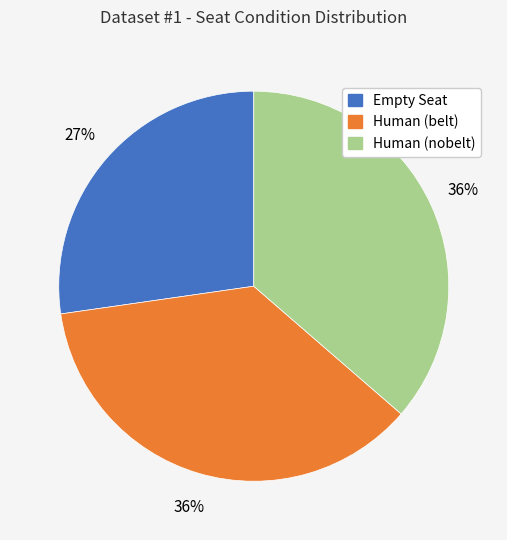

True or false: Human (belt) accounts for 36% of the total.

True